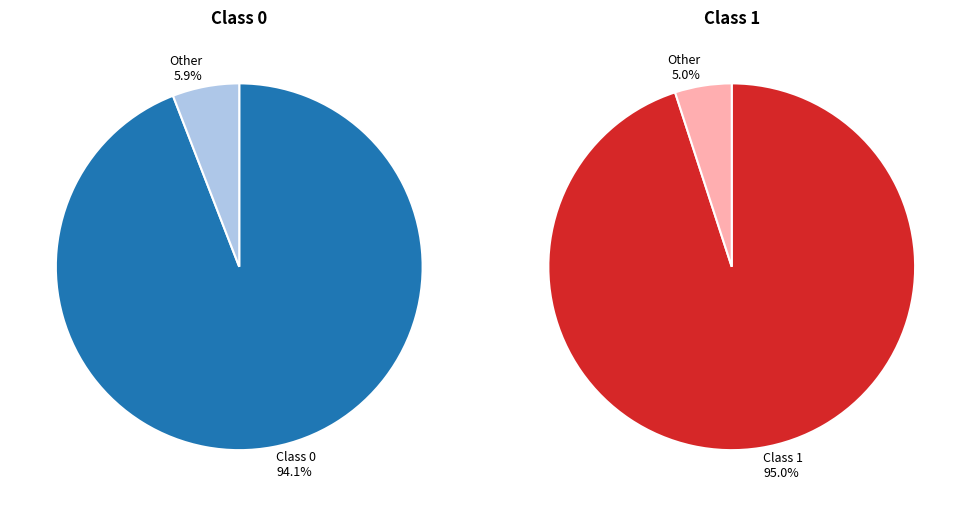

The 0 slice represents 43% of the pie. True or false?

False